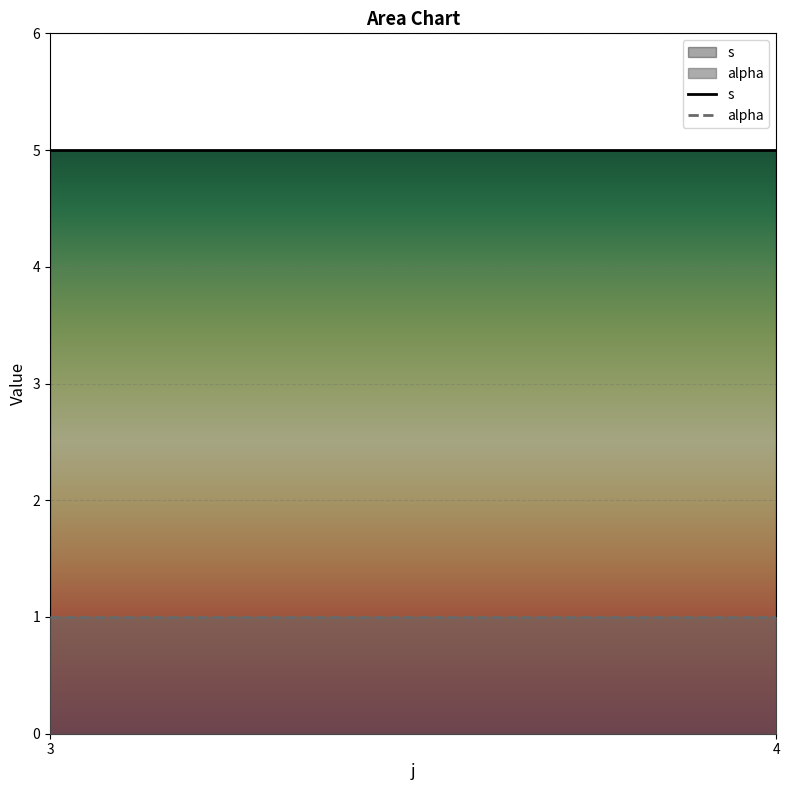

Which series has the largest range (max minus min)?

s